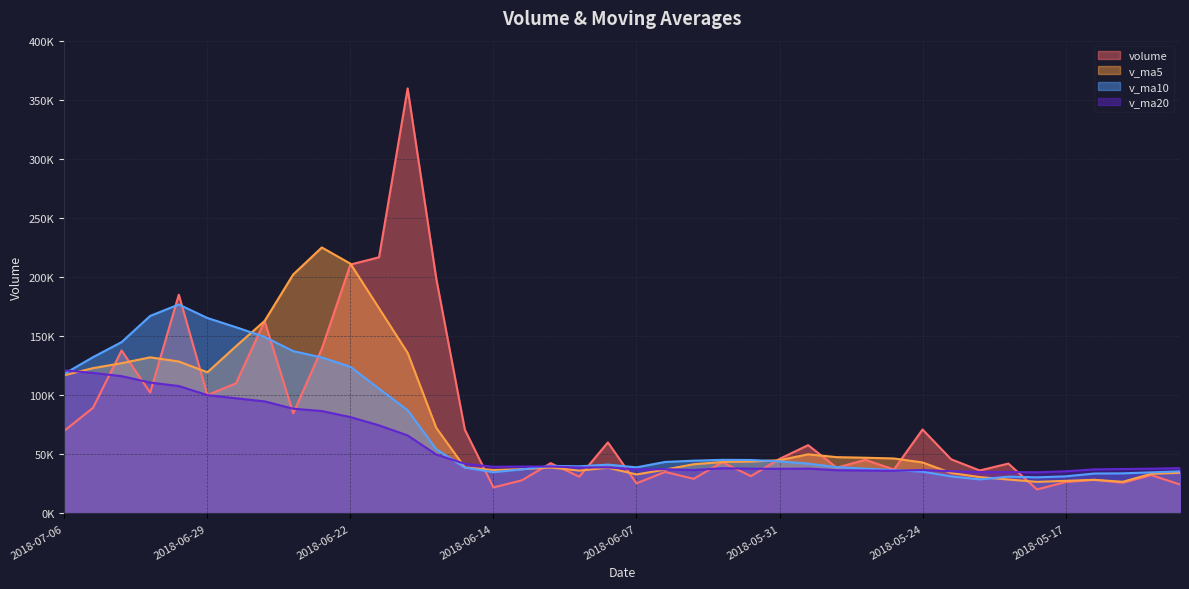

True or false: v_ma5 and volume intersect in this chart.

True